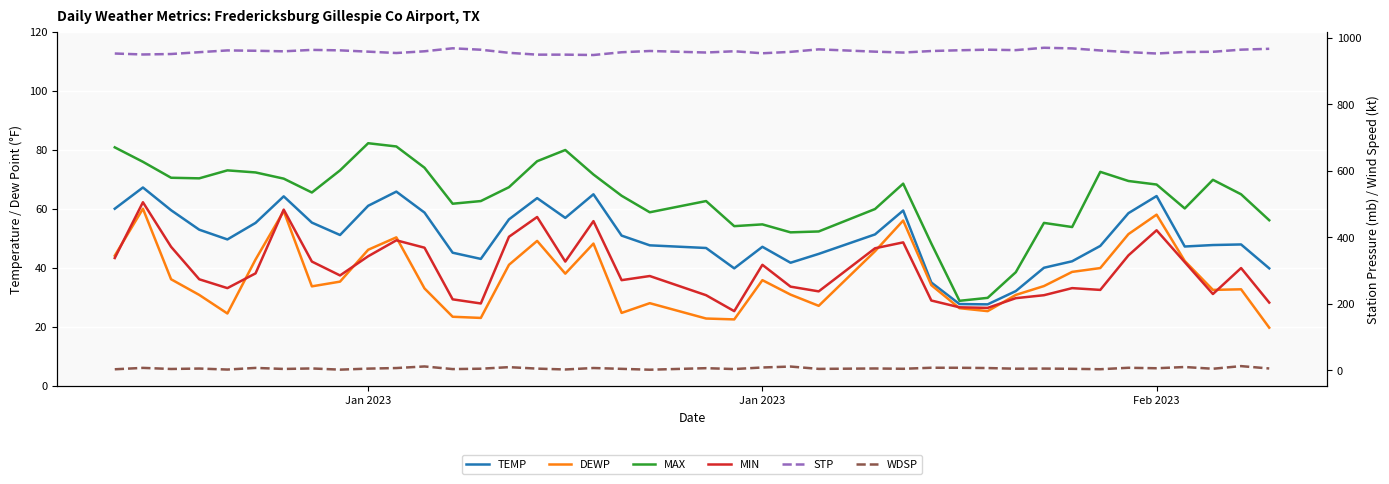

True or false: DEWP has a value of 86.5 at 17.

False